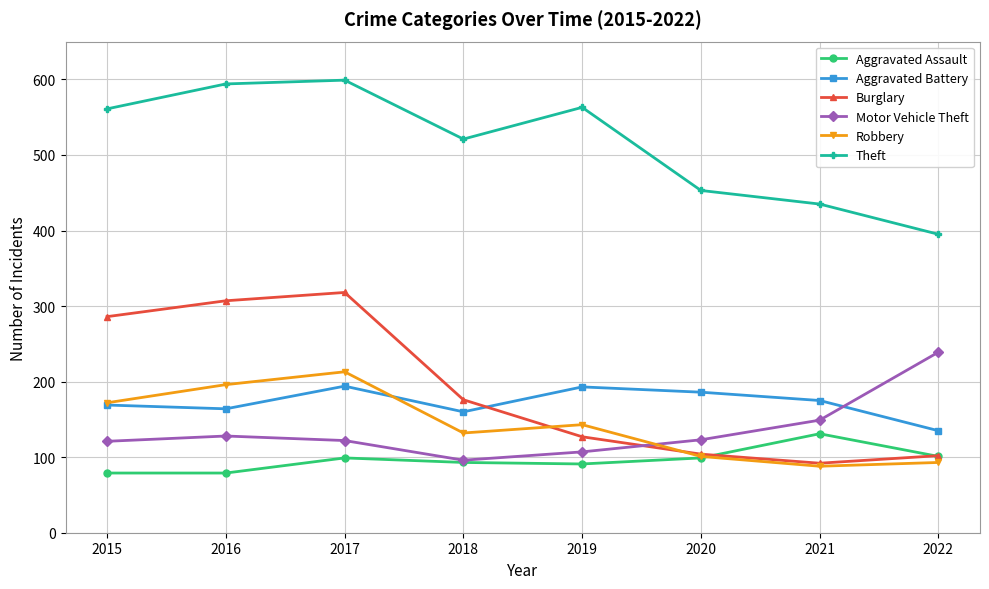

How many data points in Aggravated Battery are less than 175?

4